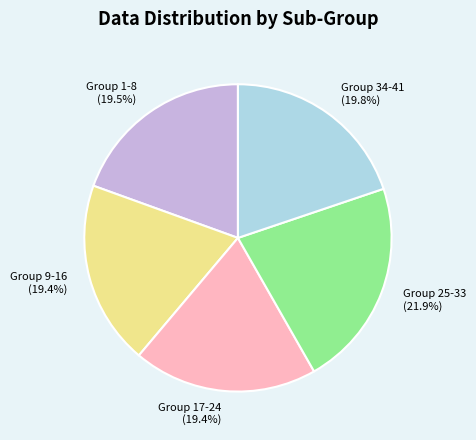

Is there any slice that represents more than half of the pie?

No